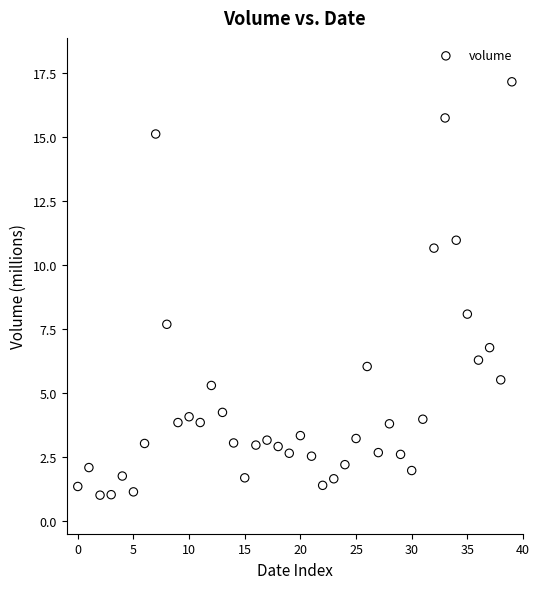

What is the range of Y values (max minus min)?

16.2